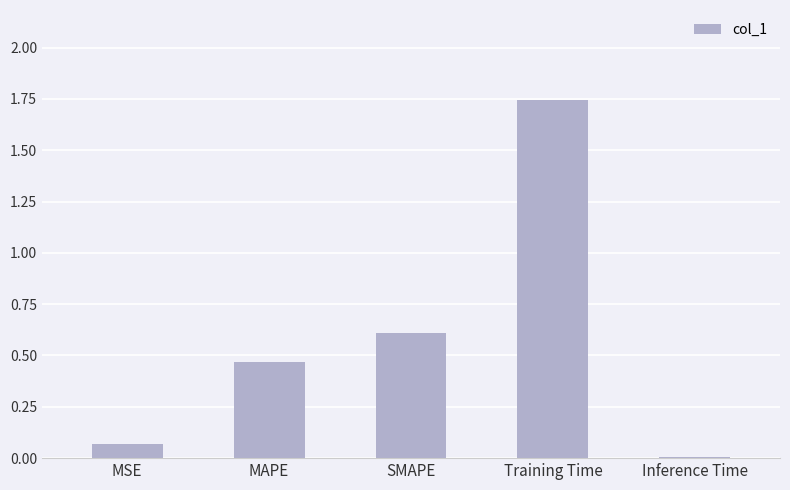

Which category has the highest value across all series?

Training Time